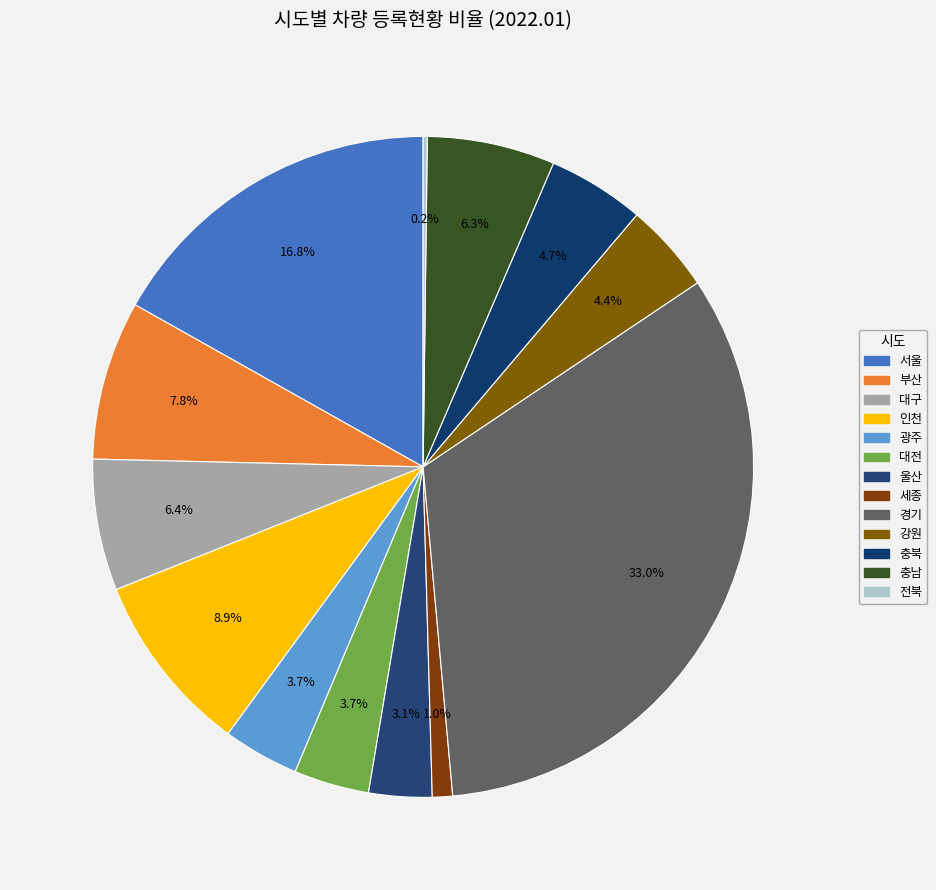

Which category has the smallest portion of the pie?

전북